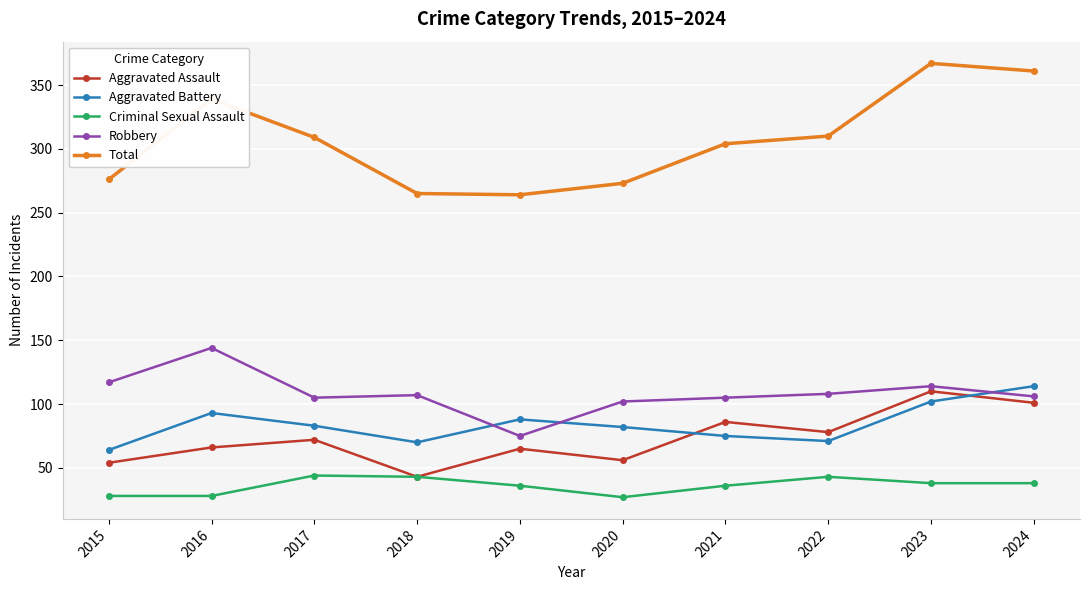

Is it true that Criminal Sexual Assault equals 43 at 2018?

True